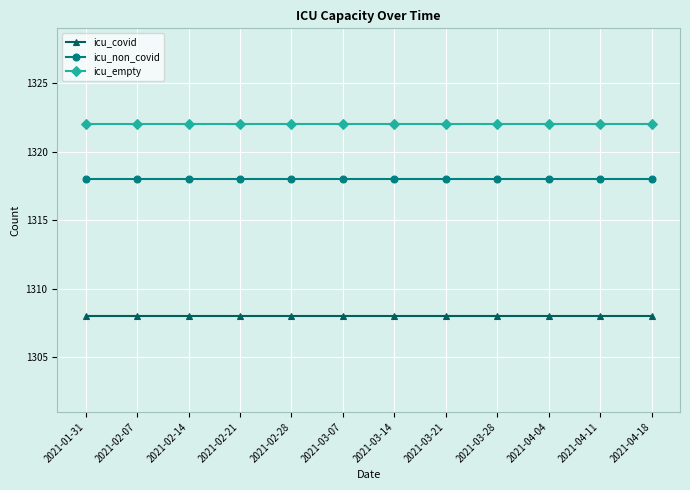

List the series in order of their peak value, lowest first.

icu_covid, icu_non_covid, icu_empty